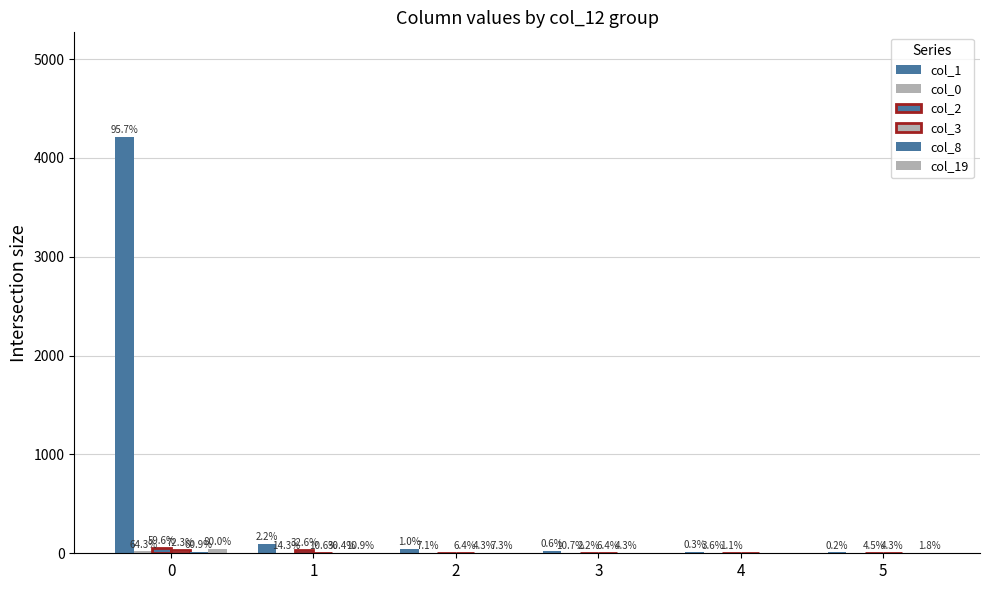

Are the bars horizontal?

No